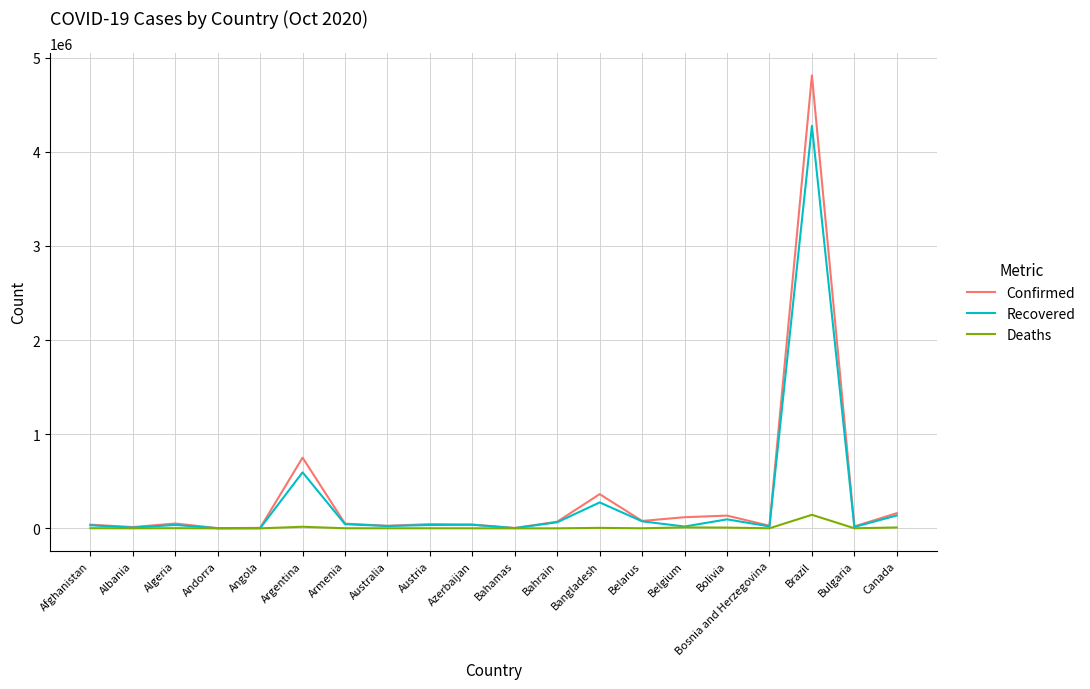

Rank the series by their maximum value, from highest to lowest.

Confirmed, Recovered, Deaths